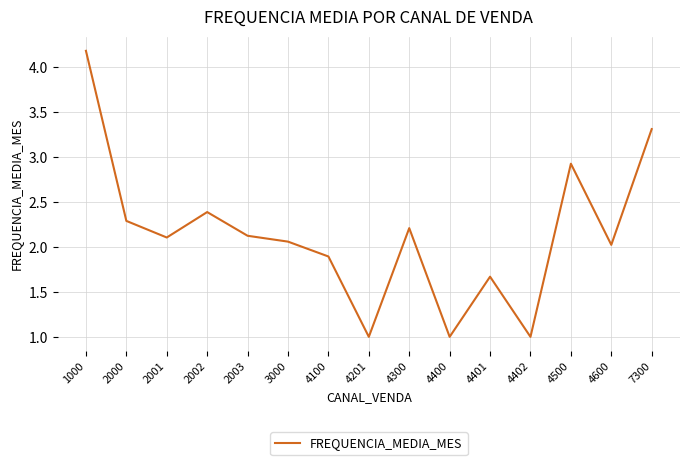

What is the difference between the values at 2001 and 7300?

1.2